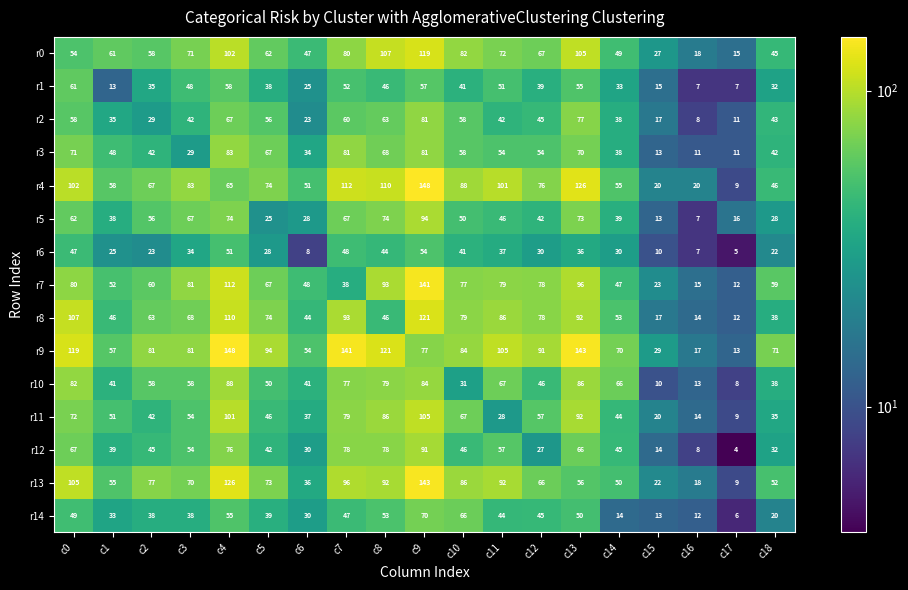

Is the value of r8 at c1 greater than the value of r9 at c18?

No